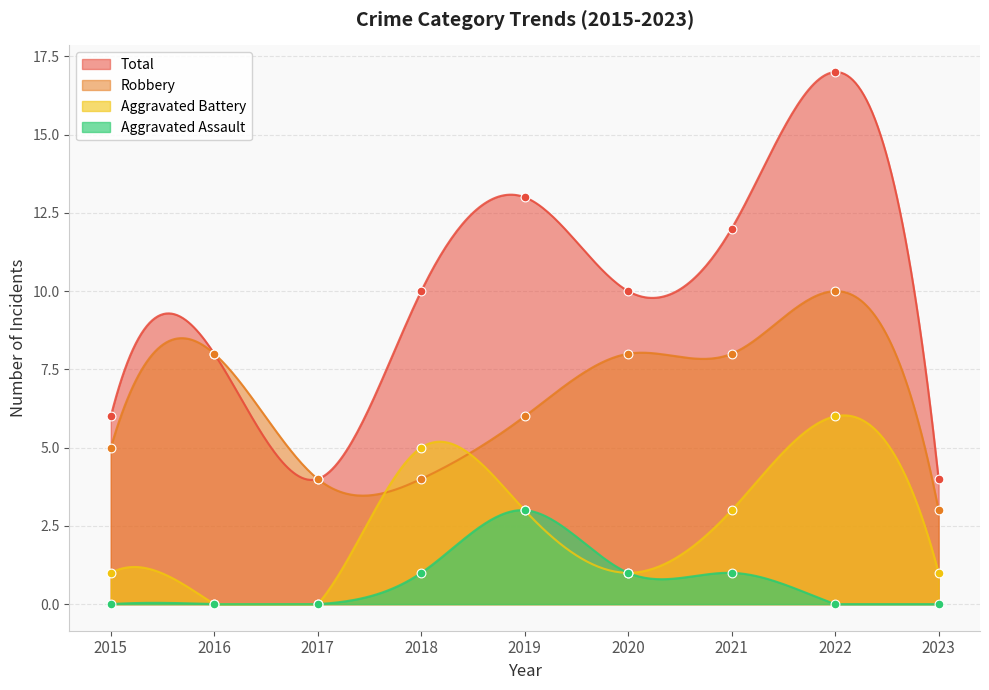

Which series has the largest total across all categories?

Total